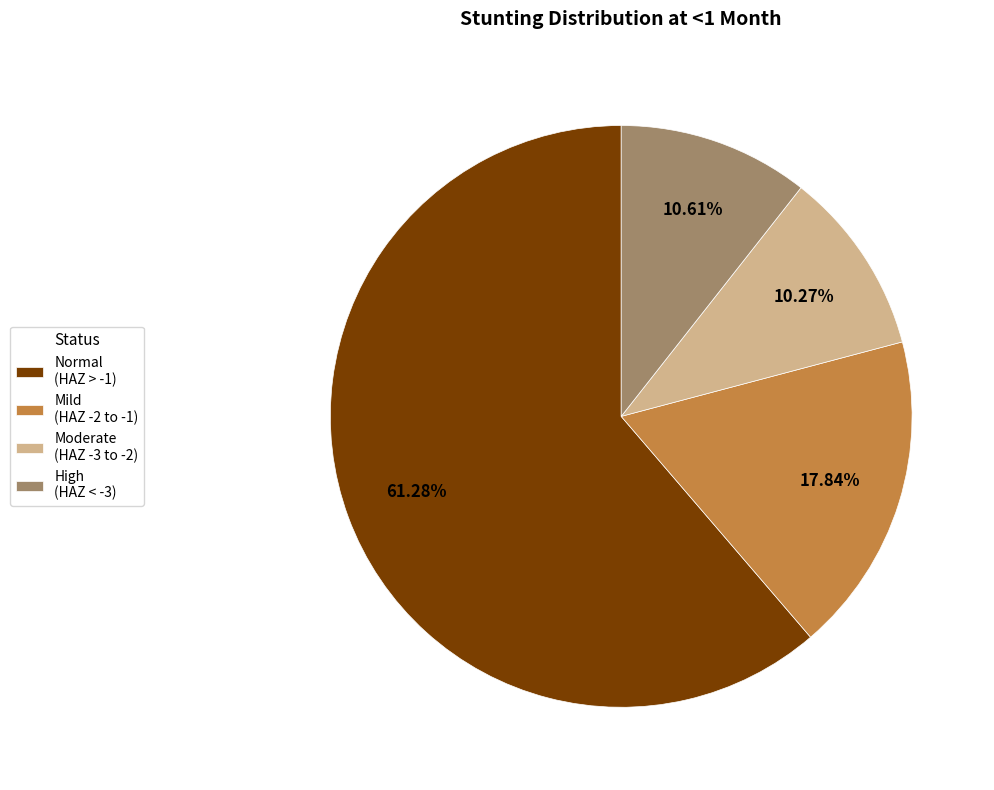

Which category has the biggest portion of the pie?

Normal (HAZ > -1)